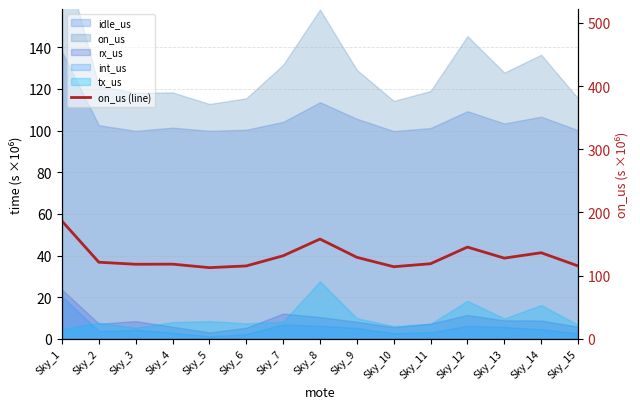

Which has a higher value, Sky_10 or Sky_6?

Sky_6